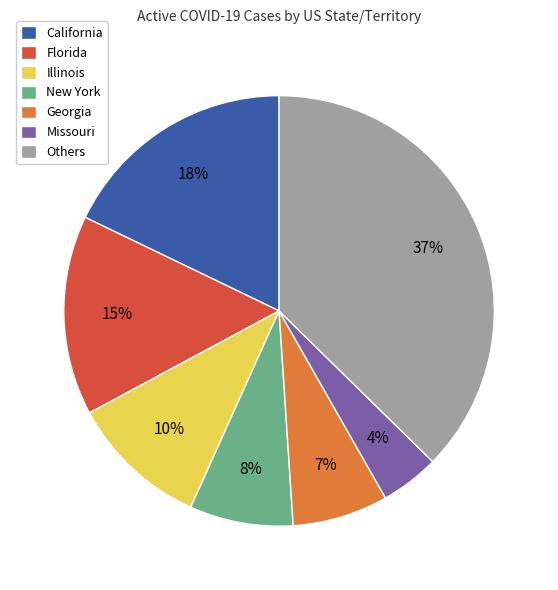

Do New York and Illinois together represent more than half of the pie?

No